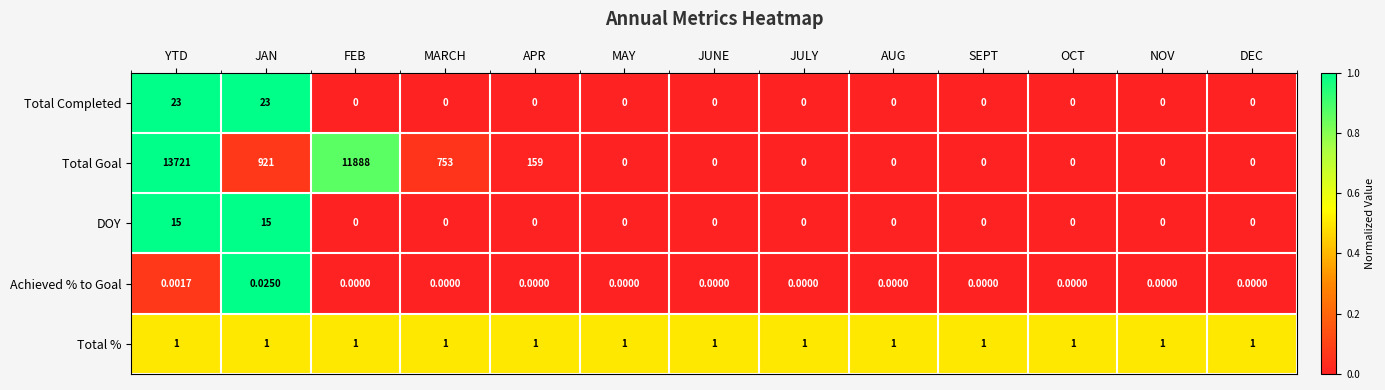

At which category is the sum across all series the highest?

YTD